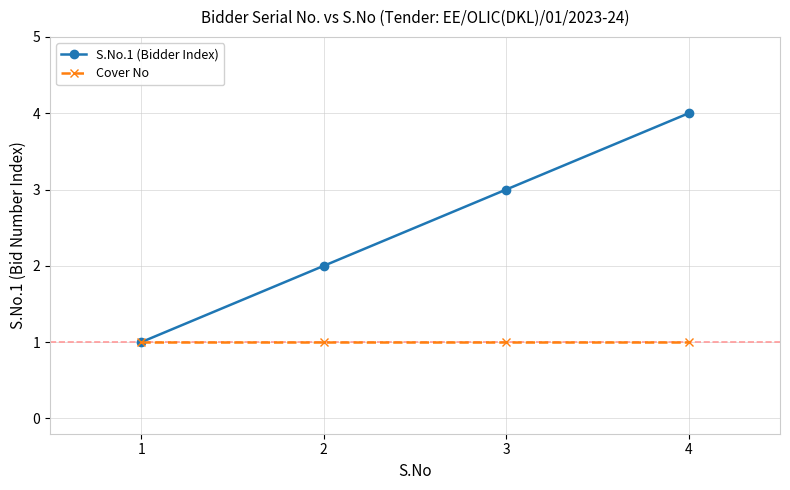

At which category does the chart reach its peak across all series?

4